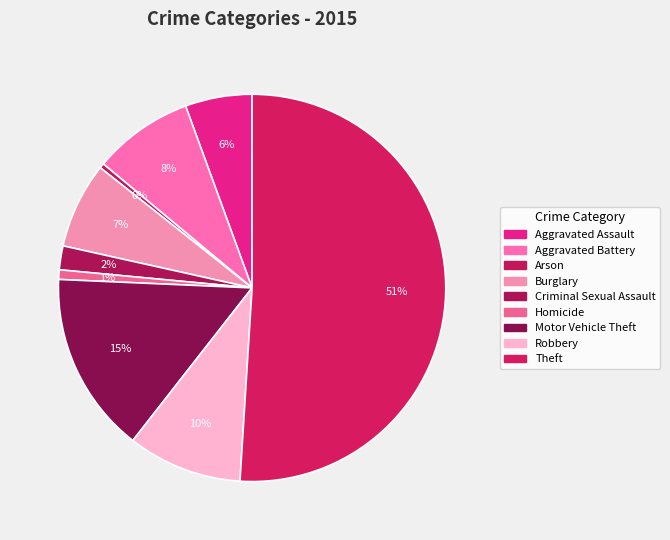

How many slices are in this pie chart?

9